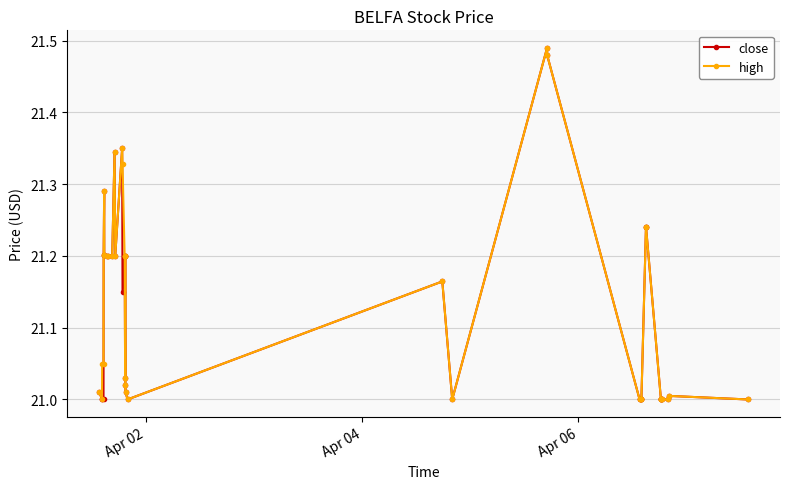

What is the value of the close point at the 24th from the left?

21.5